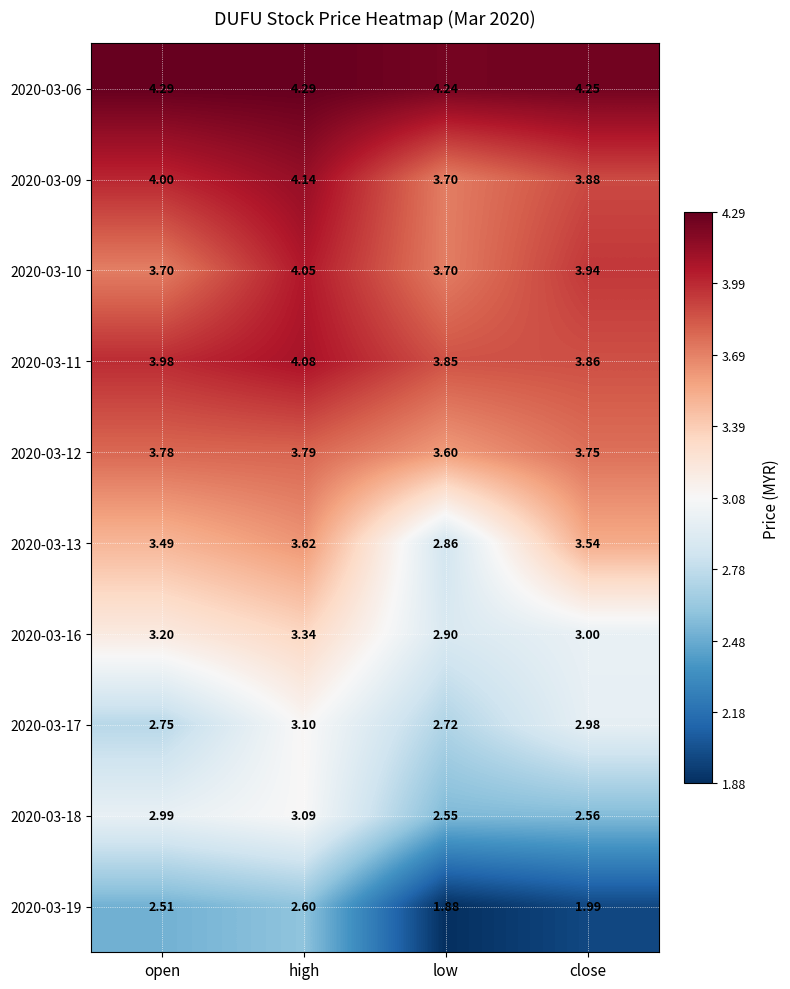

Is the value of 2020-03-06 at high greater than the value of 2020-03-16 at high?

Yes